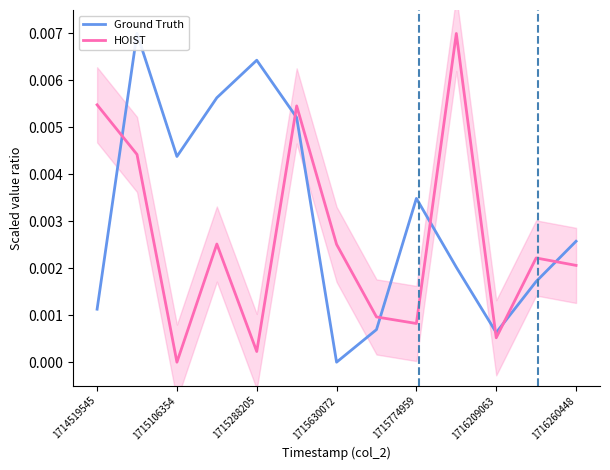

The value of Ground Truth at 7 is 0.0. True or false?

False